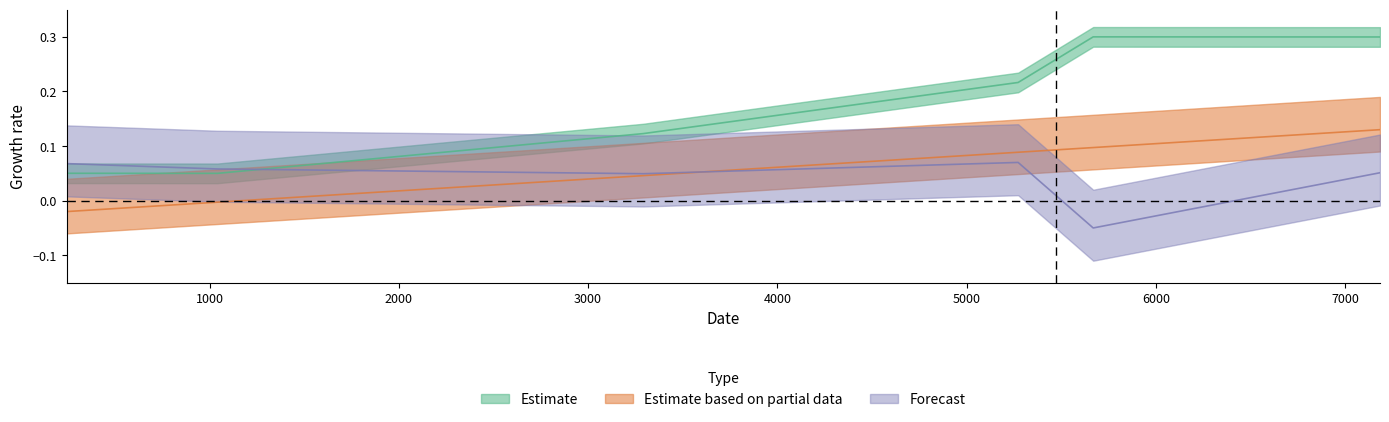

True or false: Estimate and Estimate based on partial data intersect in this chart.

False